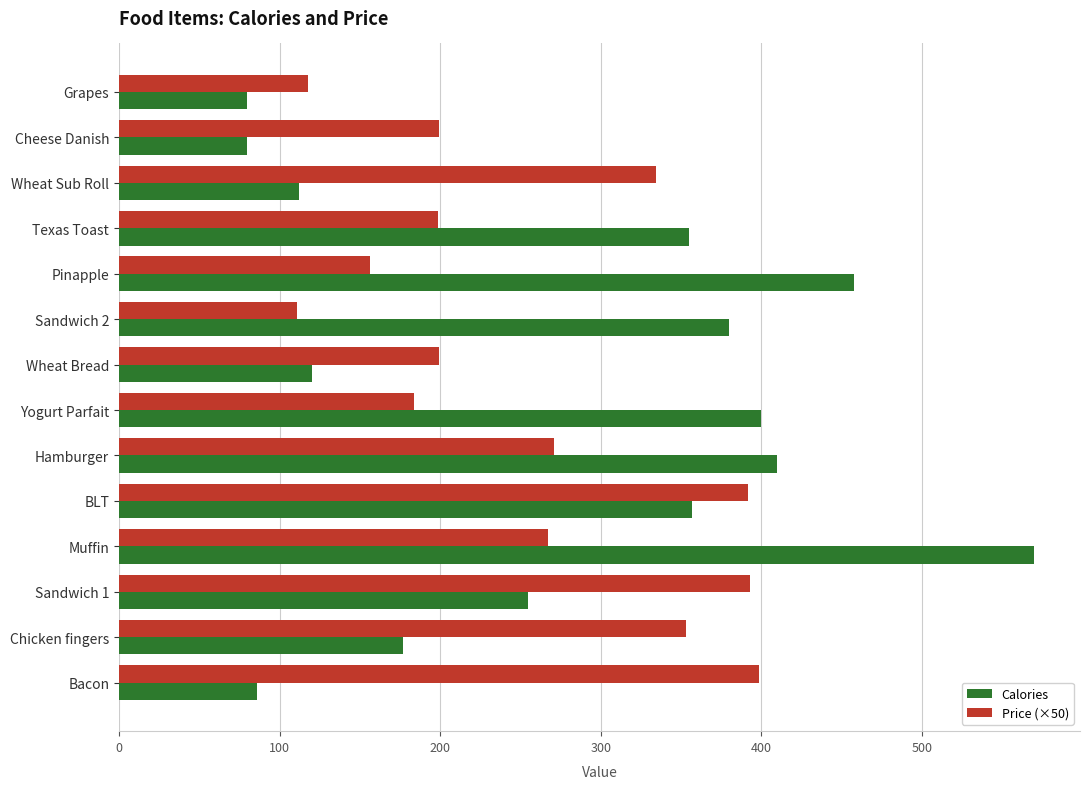

Which series has the widest spread of values?

Calories